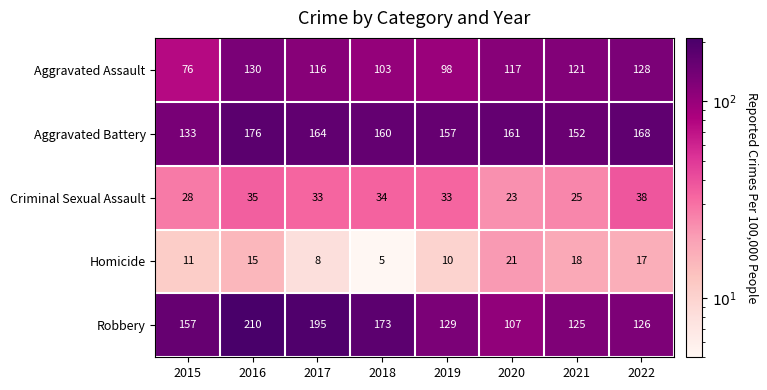

What is the minimum value for Aggravated Assault?

76